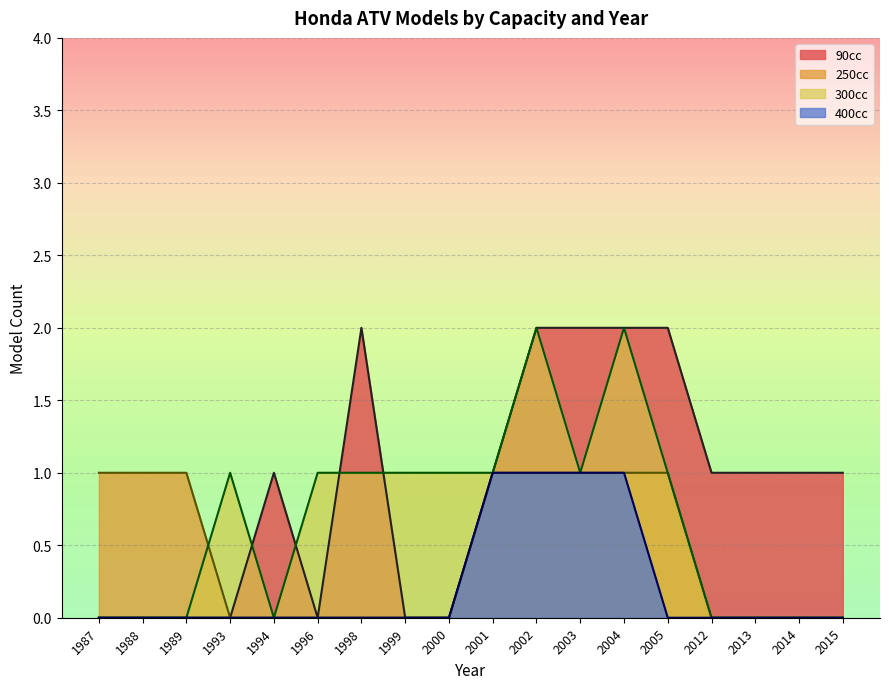

Which series changed the most between 1999 and 2002?

90cc